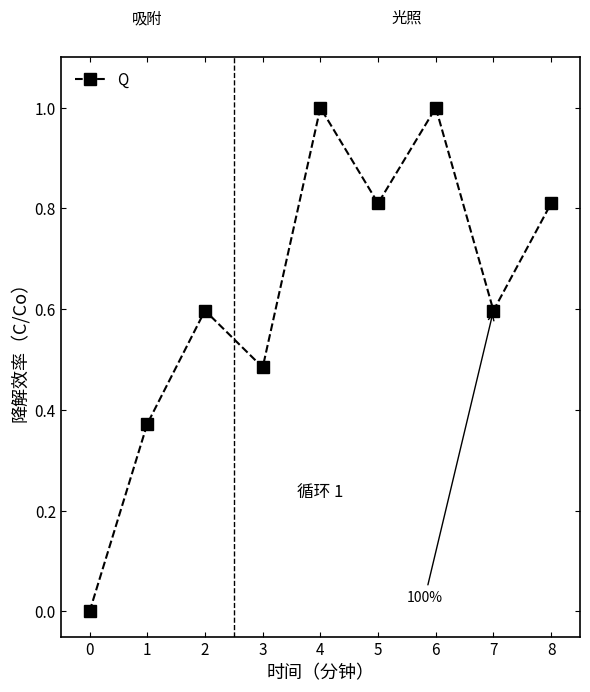

Read the value at 7.

0.6